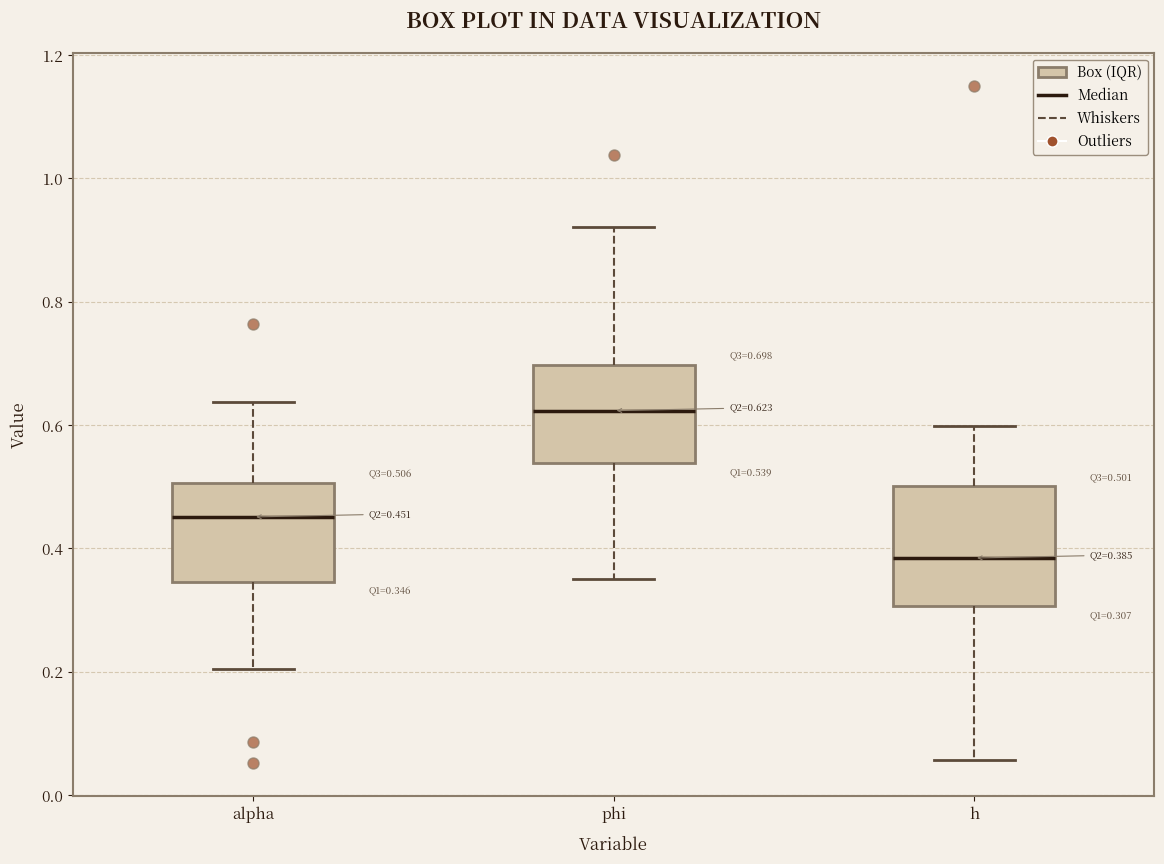

Which box is the tallest, from its lower edge to its upper edge?

h